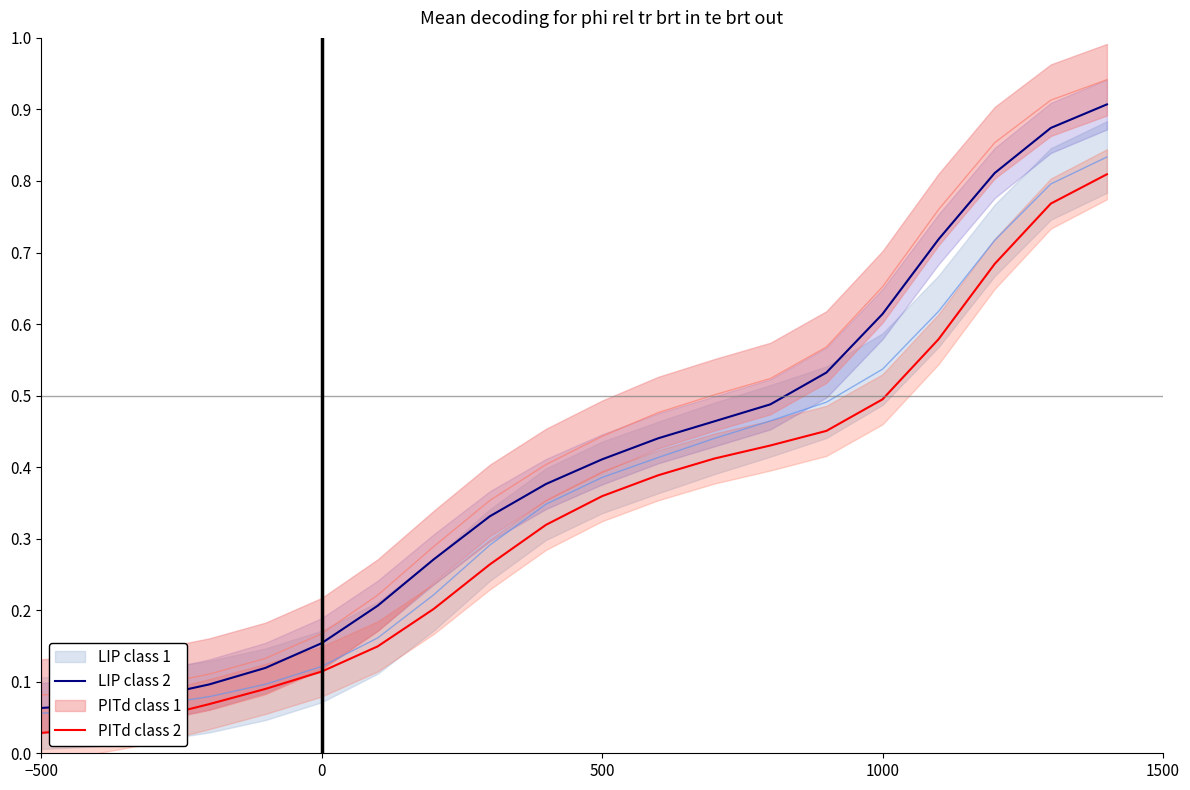

What is the label of the 20th point from the right?

−500